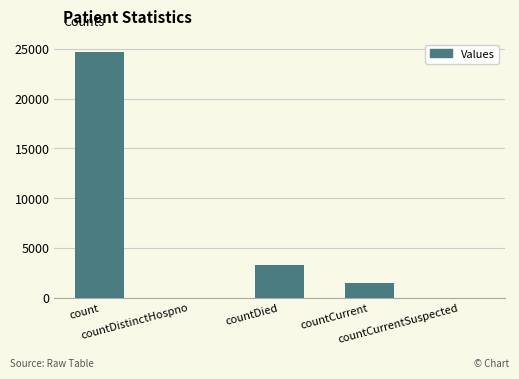

Reading left to right, extract all data points from this chart.

24717	0	3316	1519	0